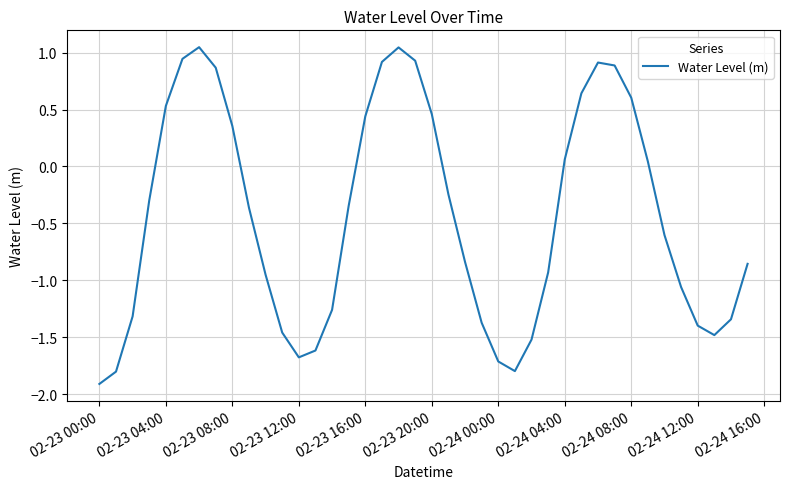

Count the number of categories in the chart.

40